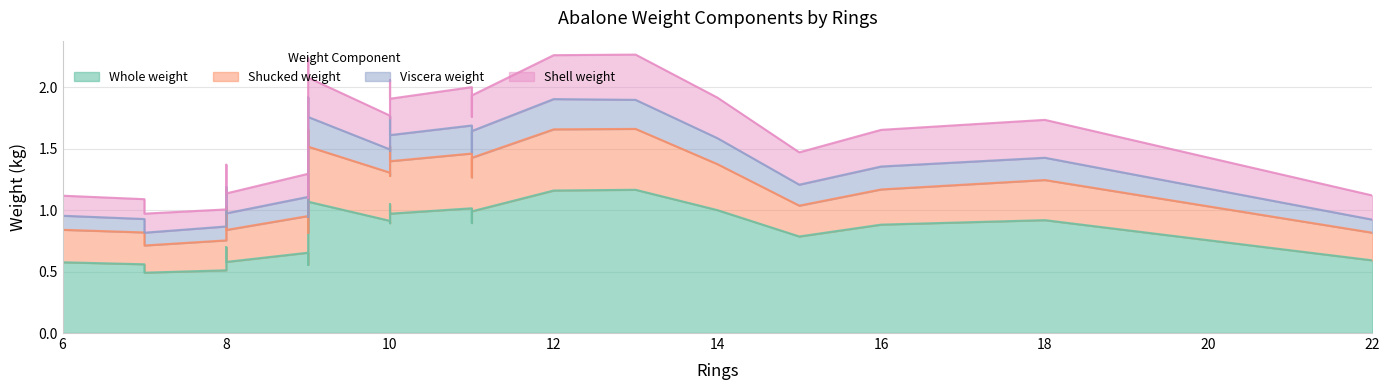

How many lines are shown in the chart?

4